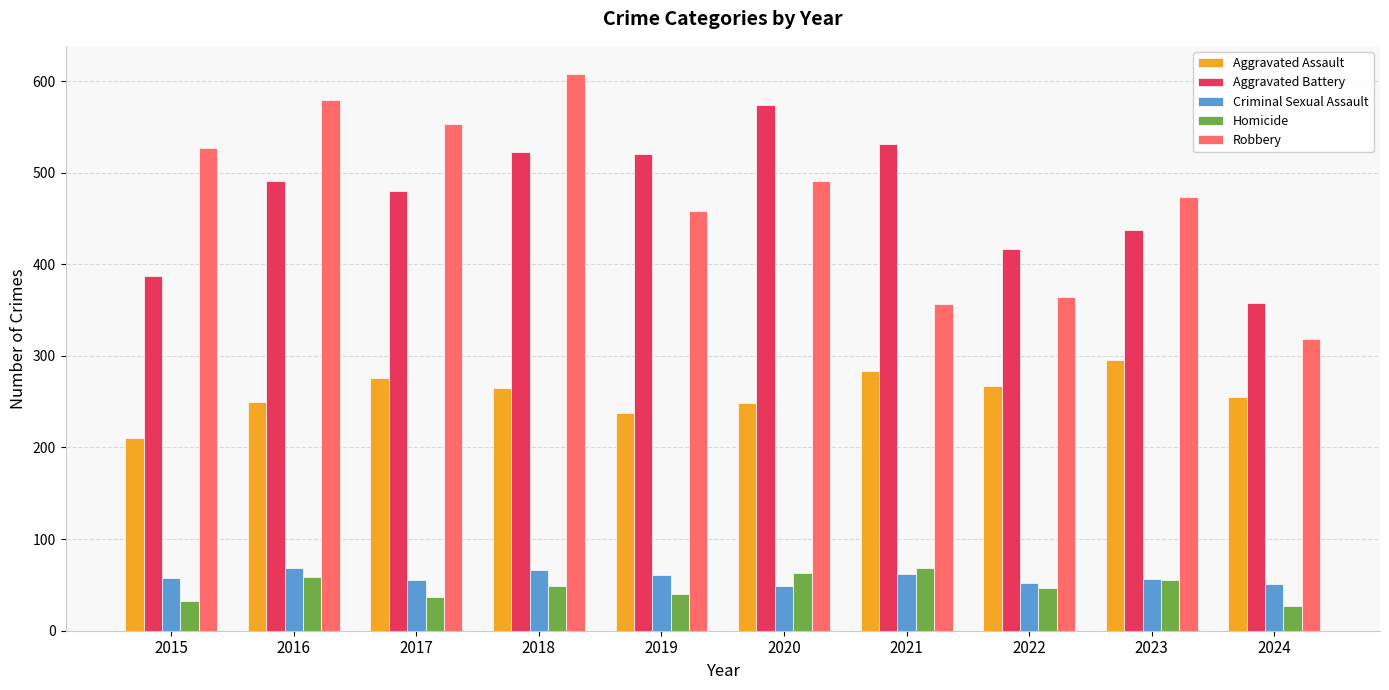

How many series are shown in this chart?

5